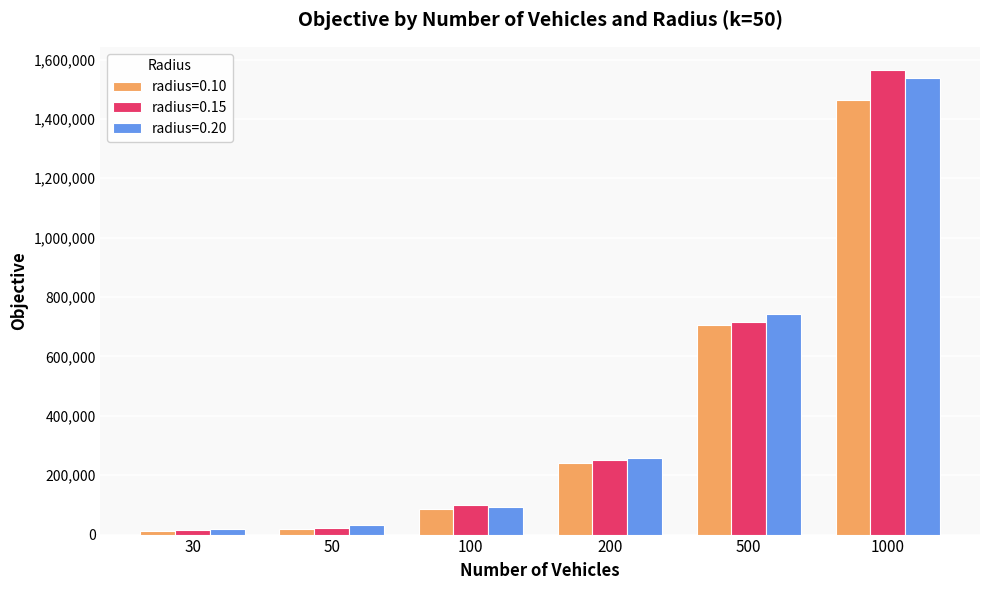

What is the spread (max minus min) of values at 30?

8761